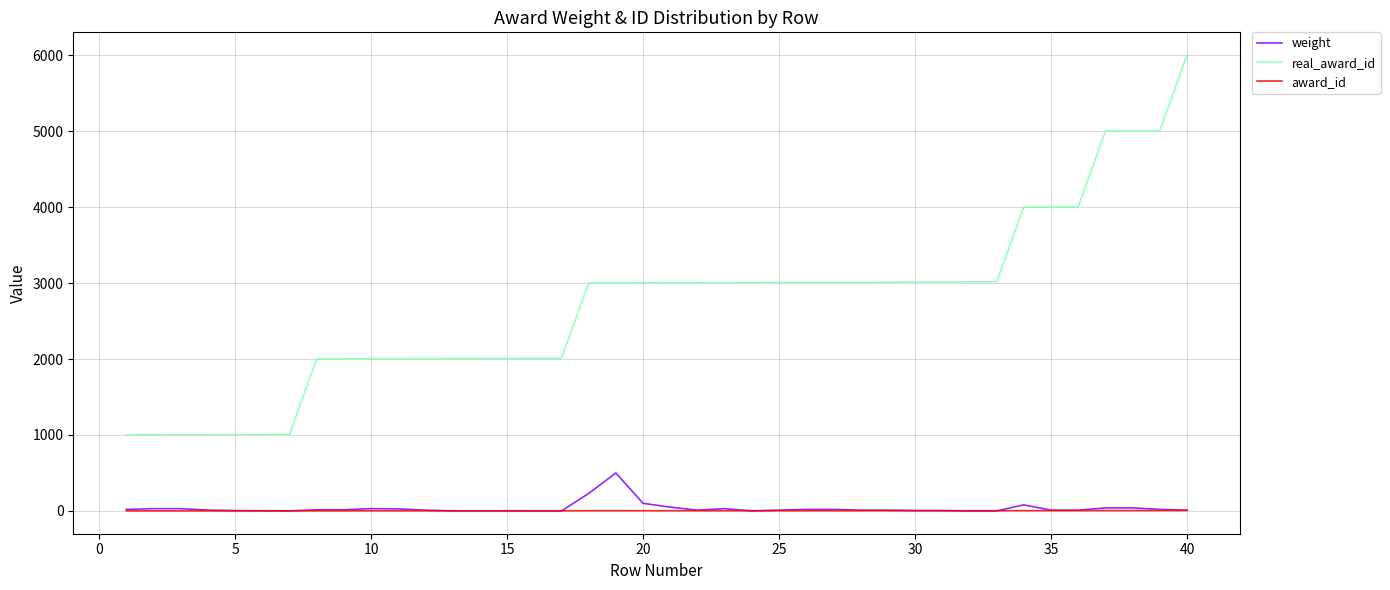

True or false: real_award_id and weight cross at least once.

False